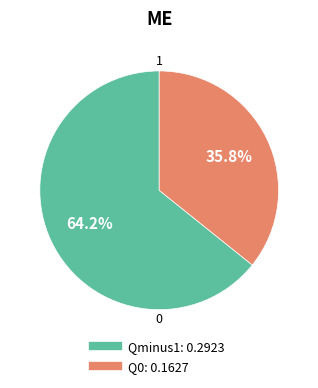

How many slices are in this pie chart?

2